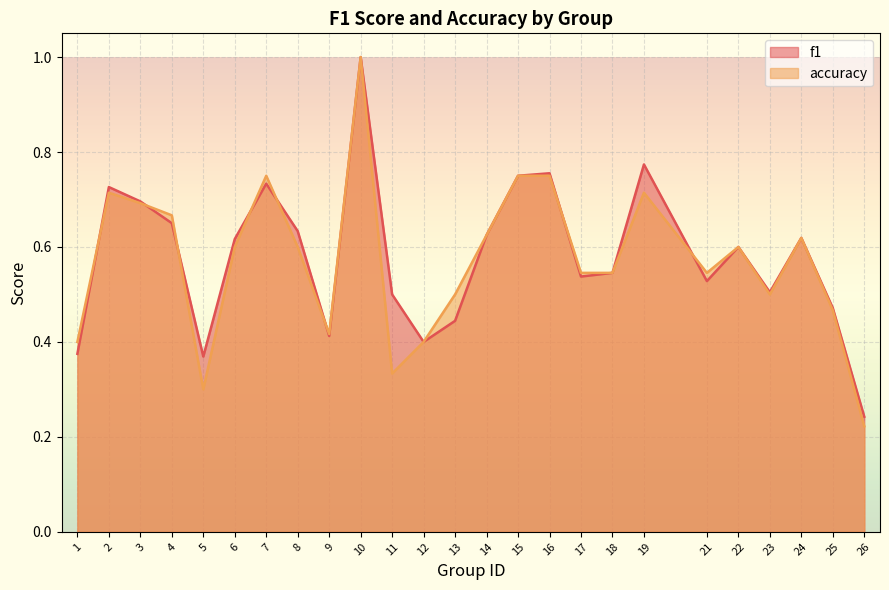

Rank the series by their average value, from lowest to highest.

accuracy, f1